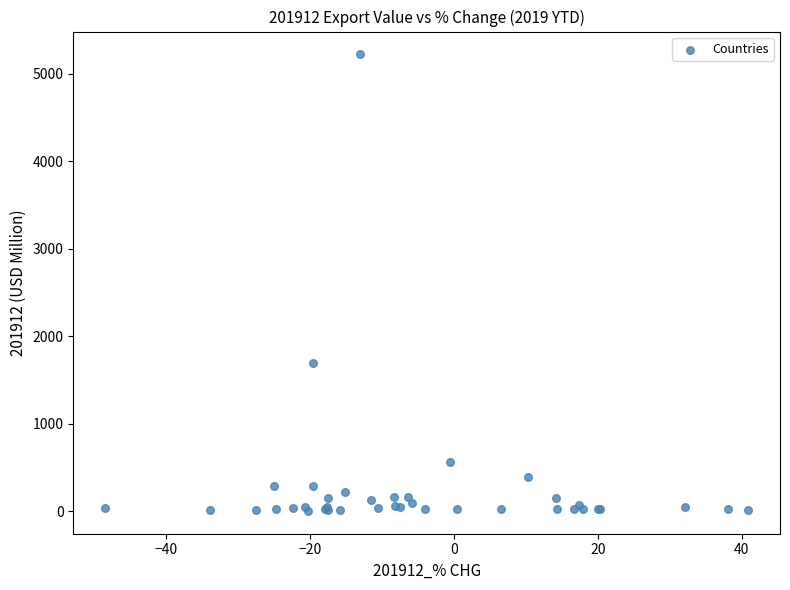

What Y value in the scatter plot is closest to 2613?

1695.1